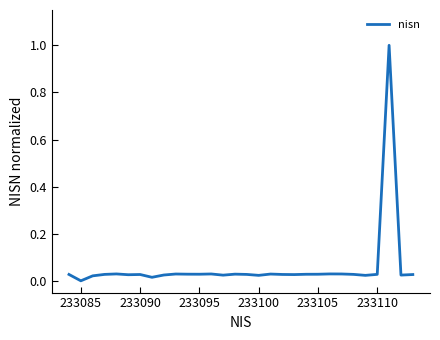

What is the greatest value displayed?

1.0